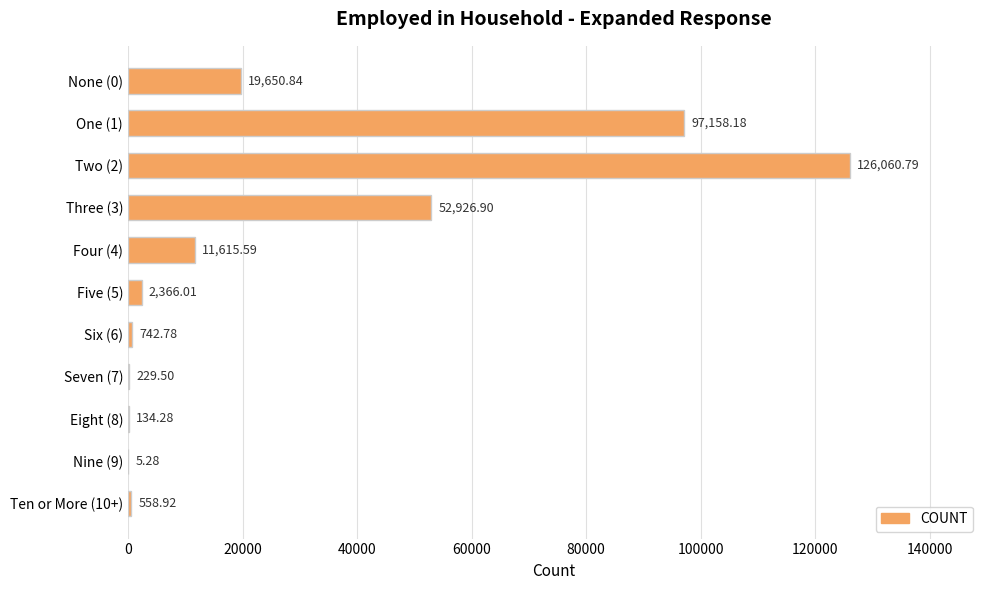

Which has a higher value, Seven (7) or Ten or More (10+)?

Ten or More (10+)